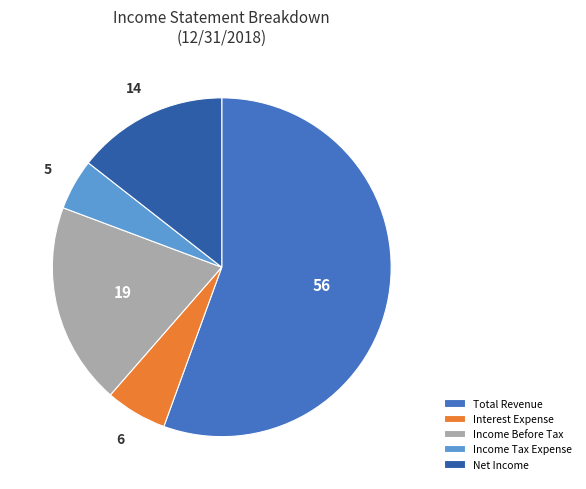

Approximately how many times larger is the value at Total Revenue compared to Interest Expense?

9.5